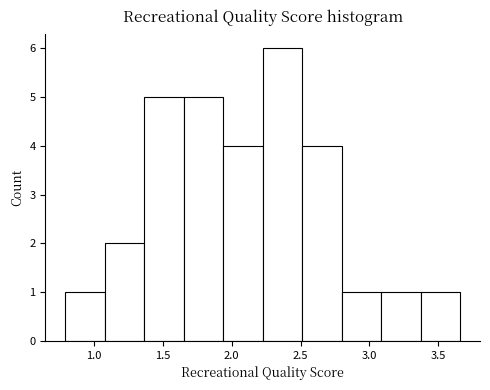

How tall is the bar that spans 1.35 to 1.65 on the x-axis? Neither the bar edges nor the heights are printed on the chart, so give them approximately, as read against the axes.

5